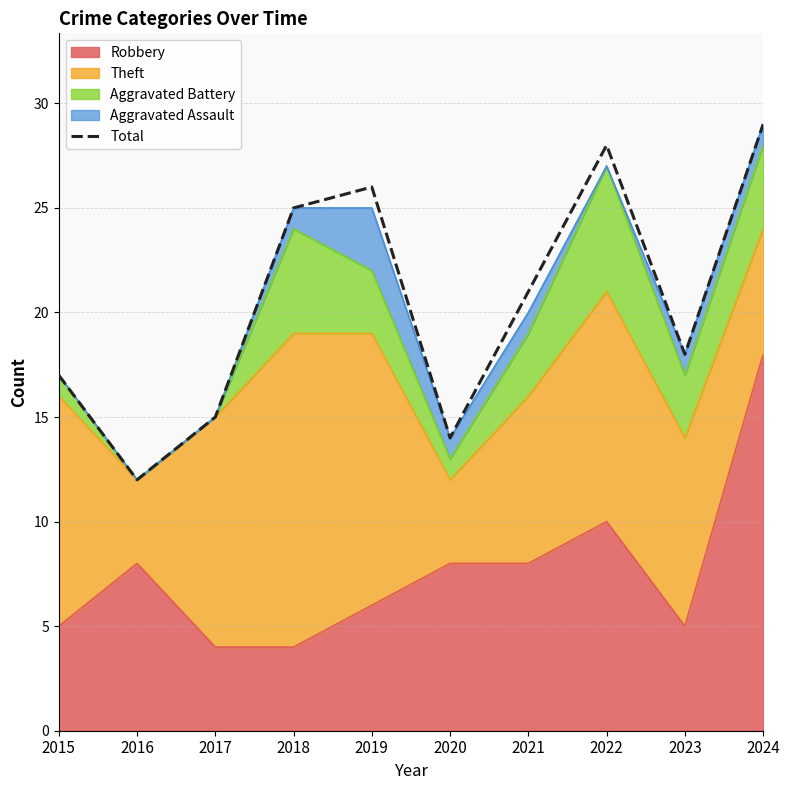

True or false: the data shows 32 at 2021.

False